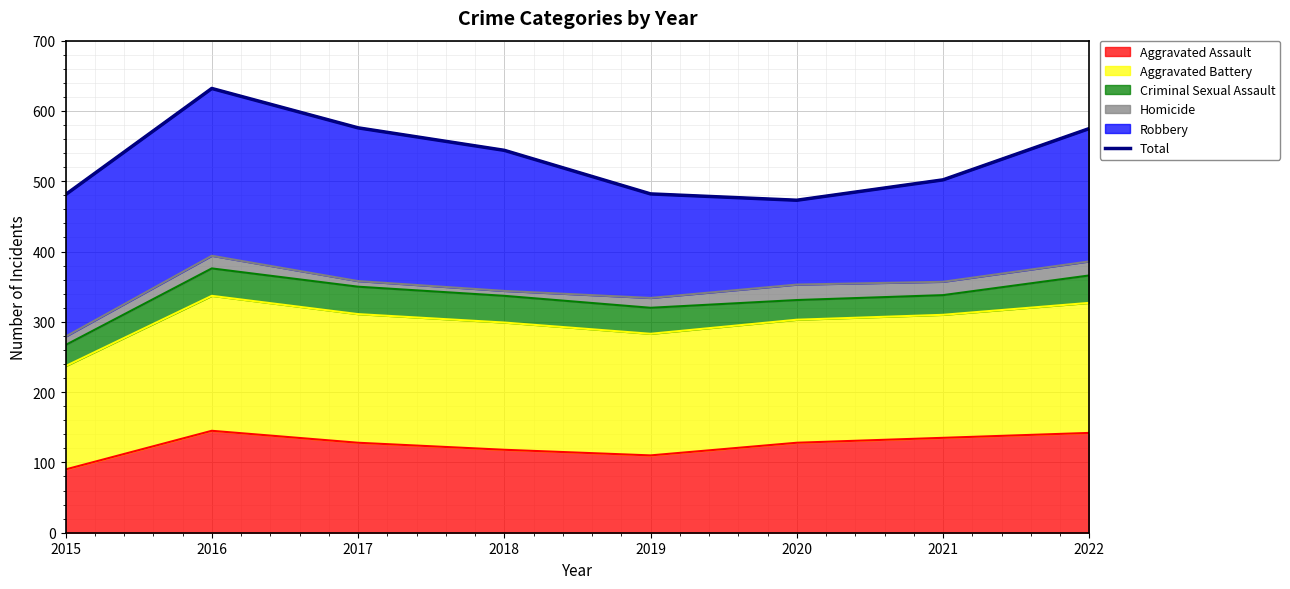

What is the value of the 1st point from the left?

481